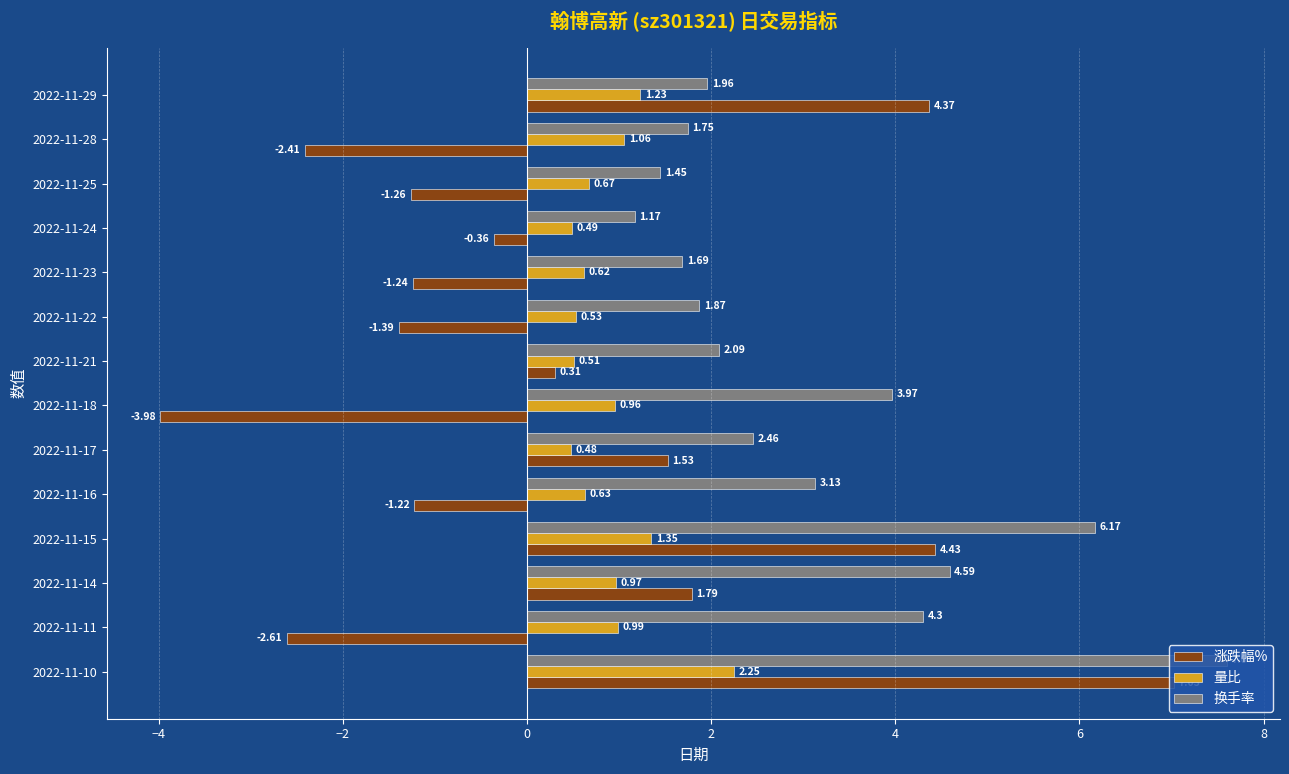

What is the difference between the highest and lowest values at 2022-11-11?

6.9